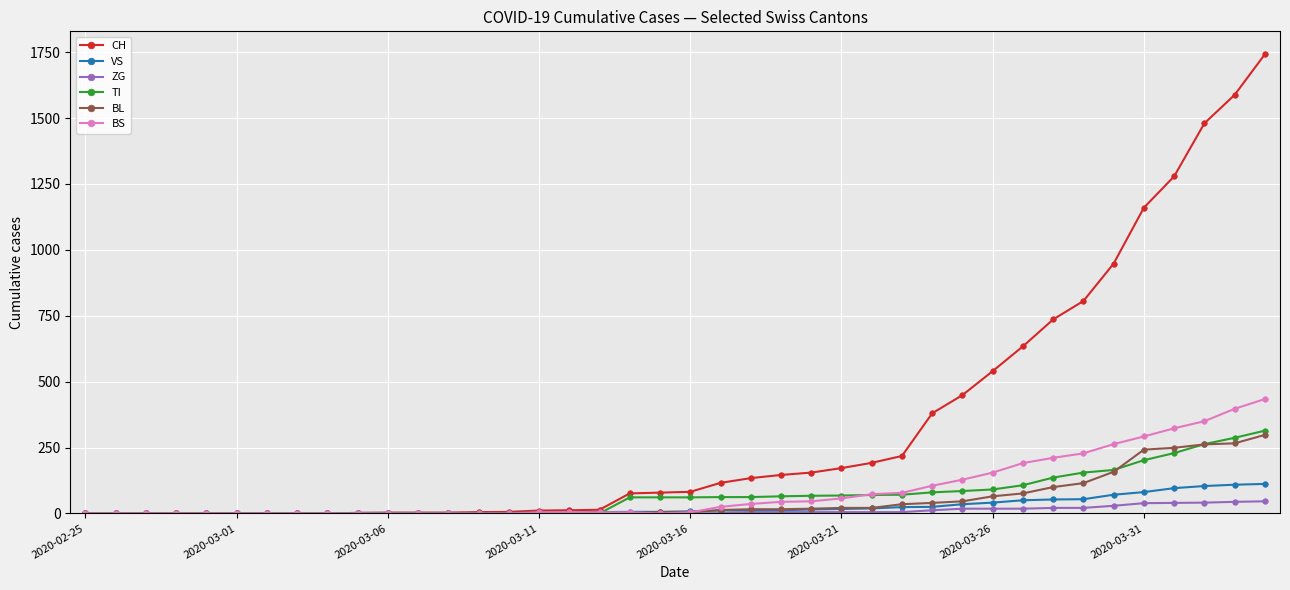

Which series has the widest spread of values?

CH